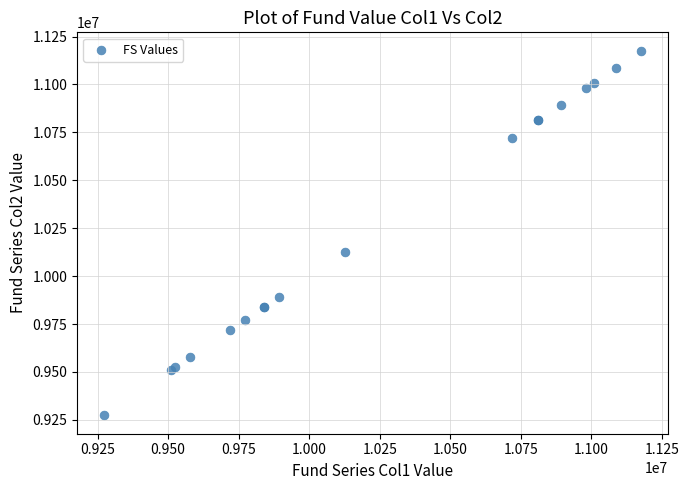

What Y value in the scatter plot is closest to 10224831?

10128298.7